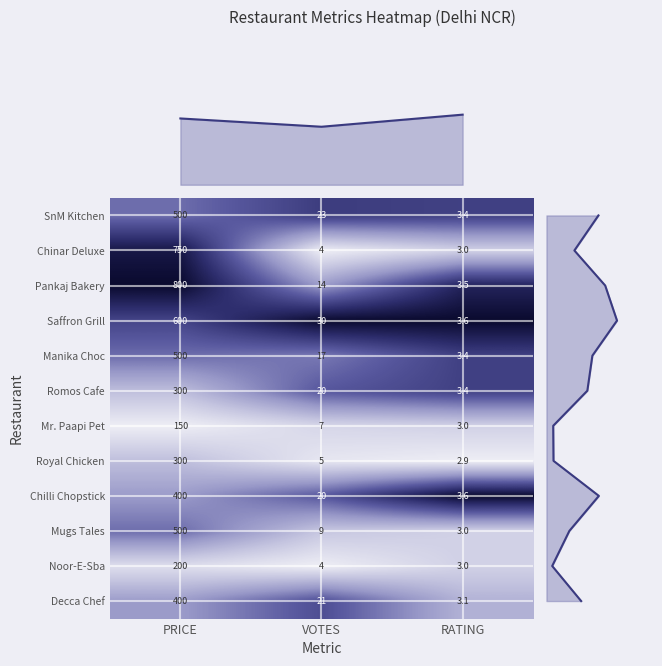

What is the sum of the Pankaj Bakery values at PRICE and VOTES?

814.0